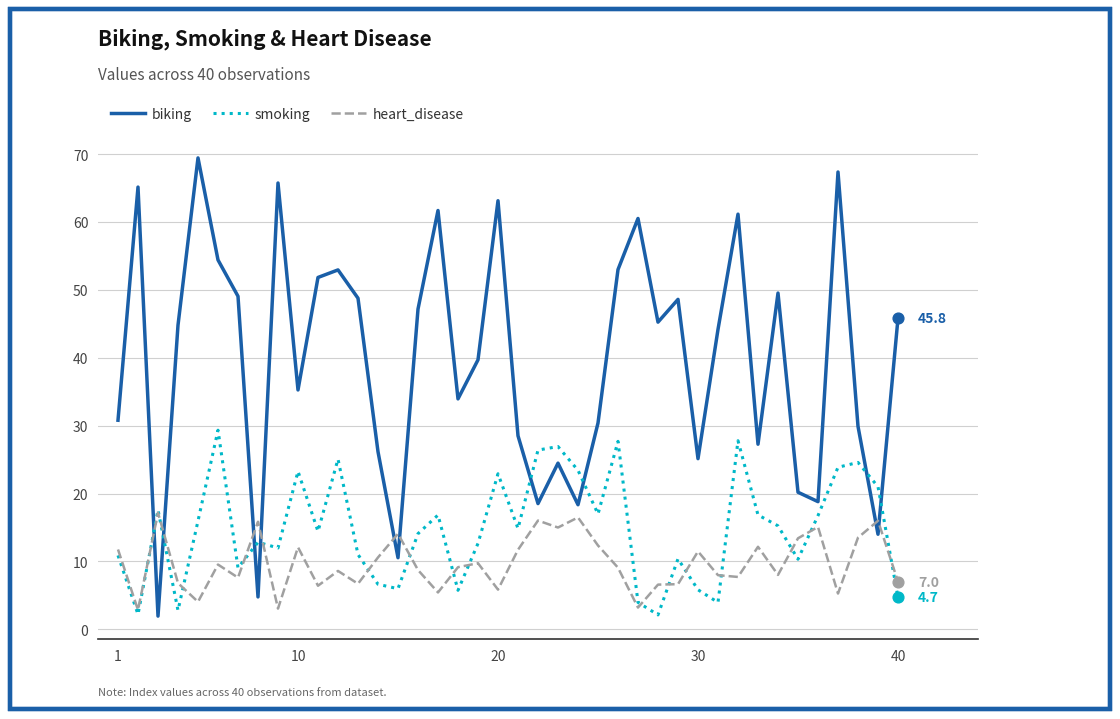

After their last crossing, which series has the higher values: smoking or biking?

biking